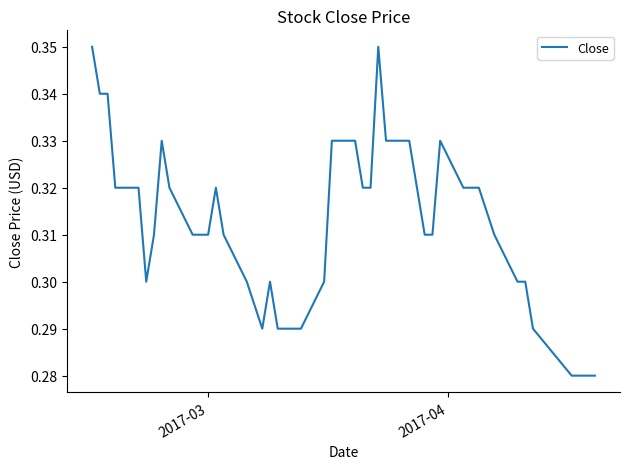

Count the values in the range 0 to 1.

40